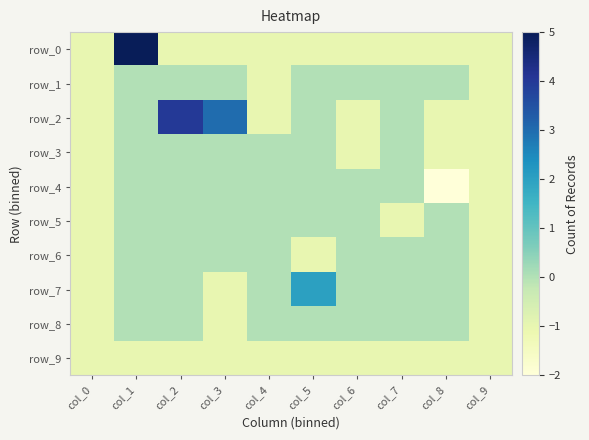

What is the total value across all series at col_6?

-4